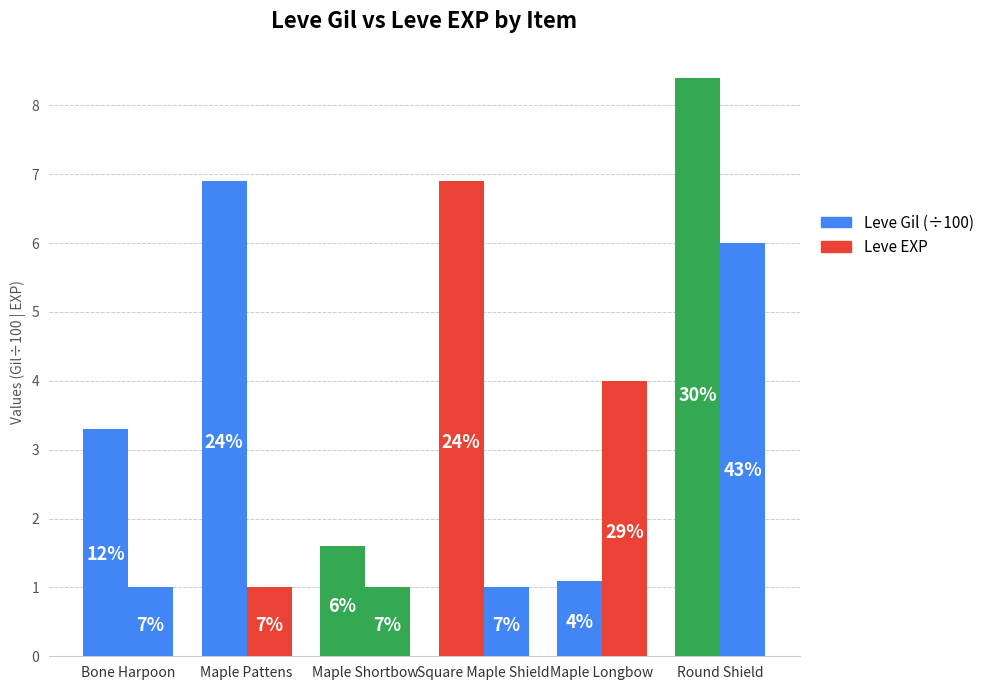

What is the spread (max minus min) of values at Maple Pattens?

5.9